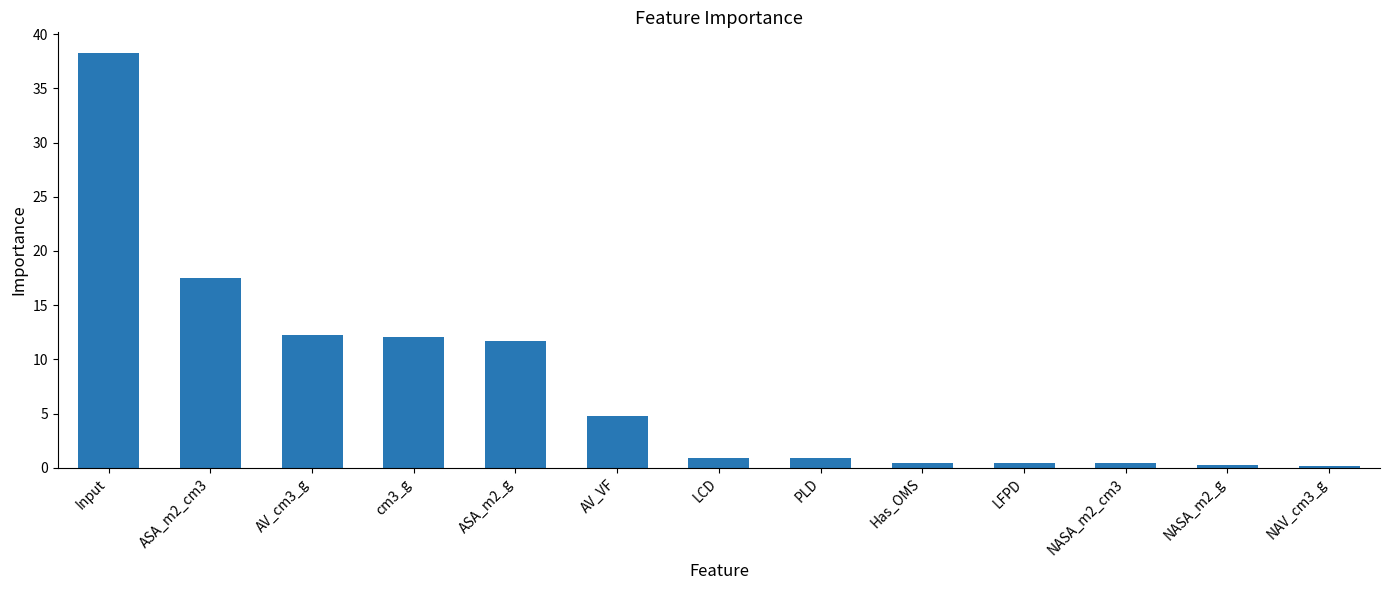

True or false: the data shows 63.6 at Input.

False